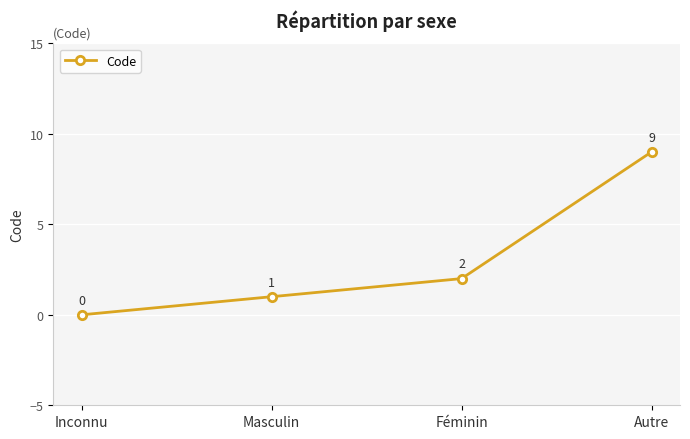

How many lines are shown in the chart?

1